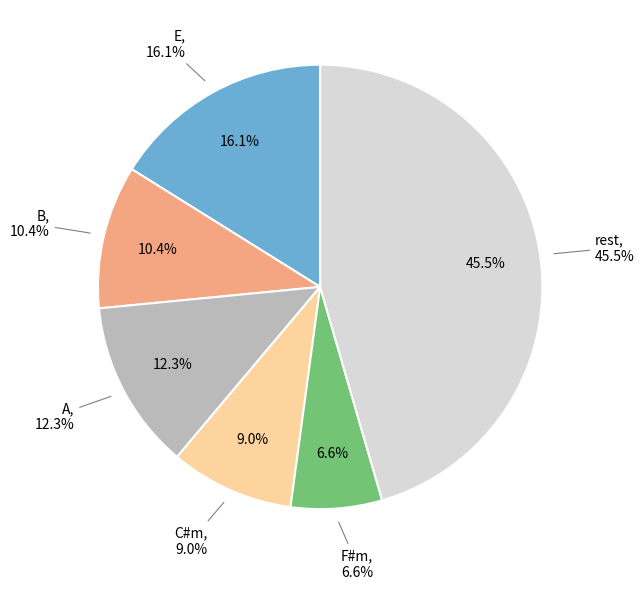

Which slice is the largest?

rest